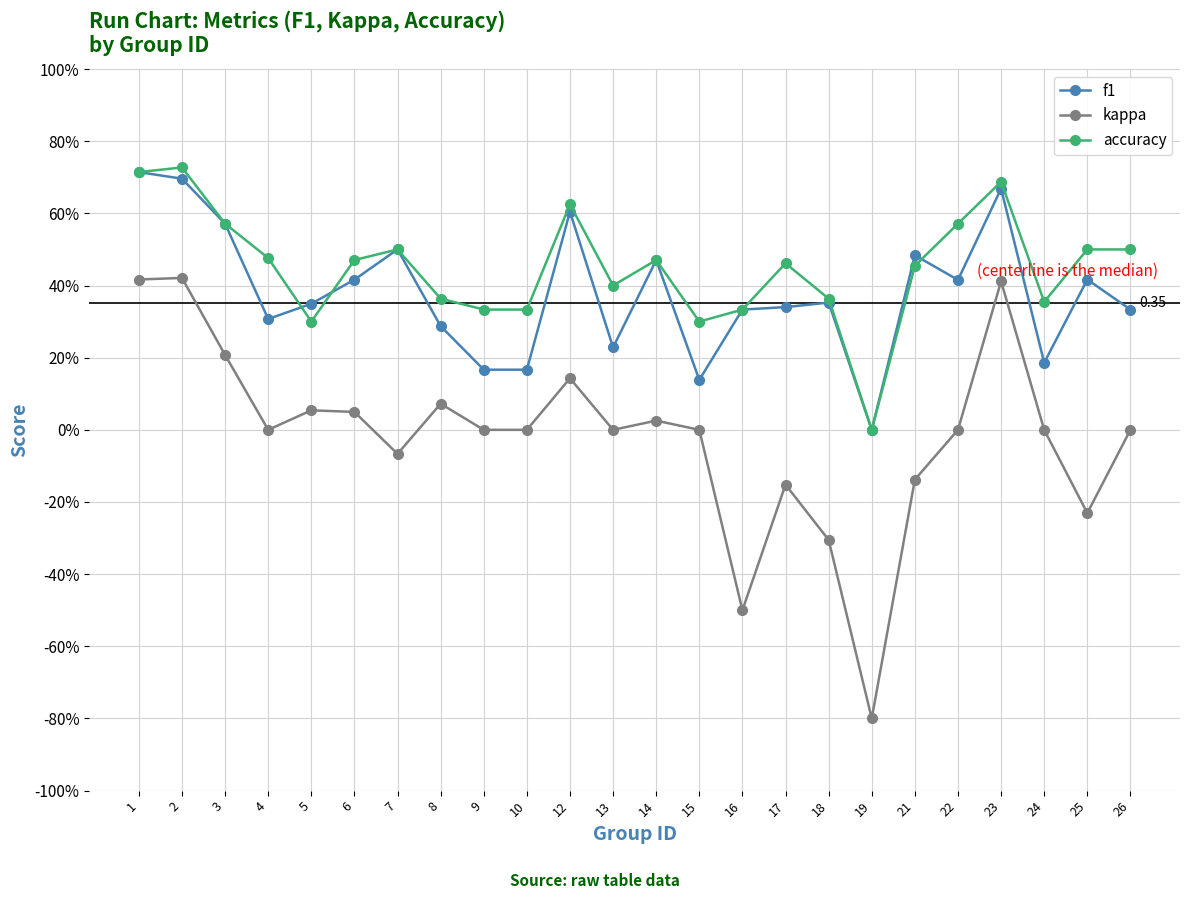

Is the value of accuracy at 19 greater than the value of kappa at 24?

No